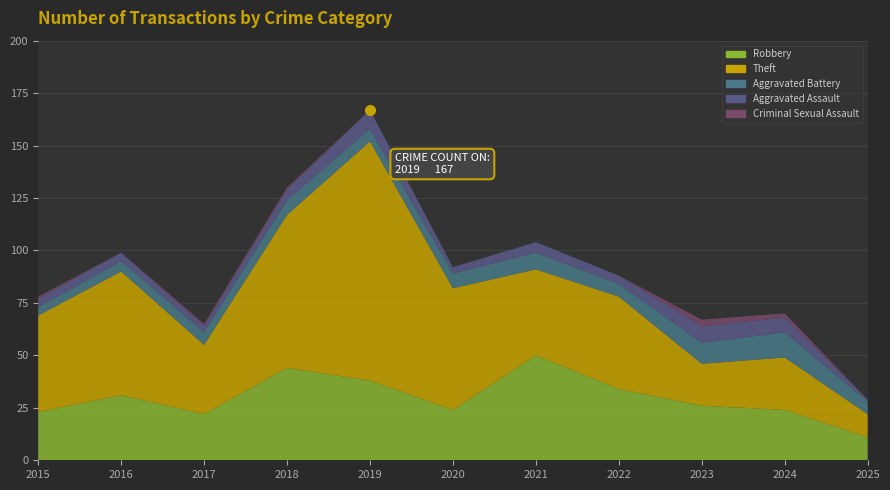

How many data points in Aggravated Battery are less than 6?

2